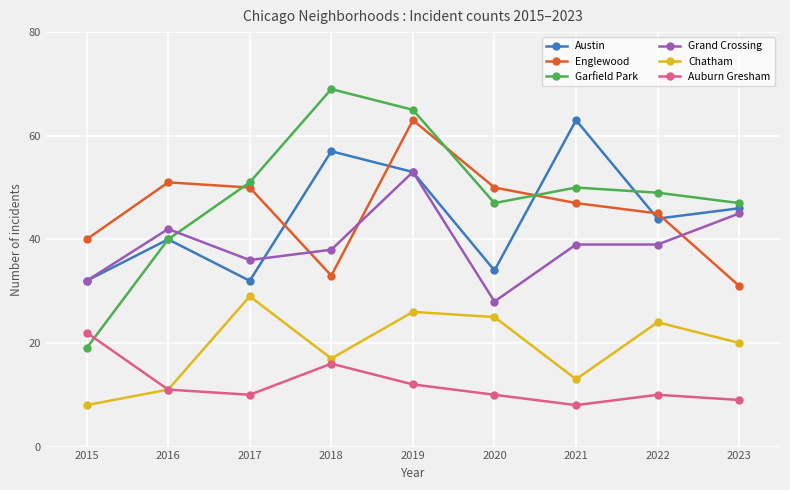

What is the difference between the highest and lowest values at 2015?

32